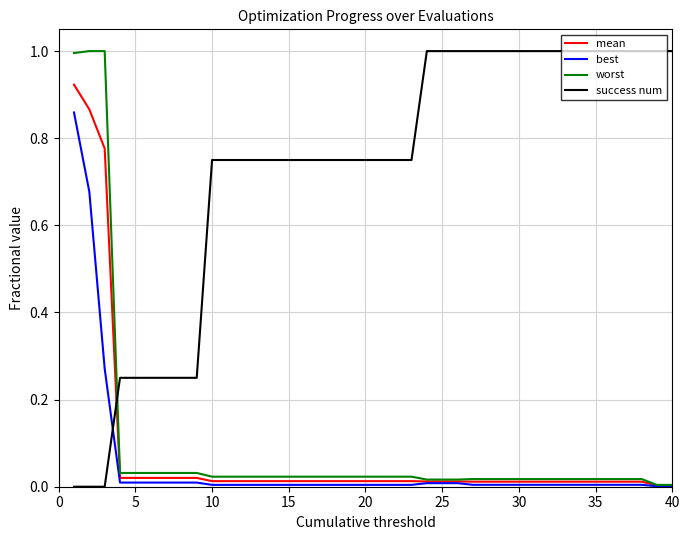

What is the greatest value displayed?

1.0